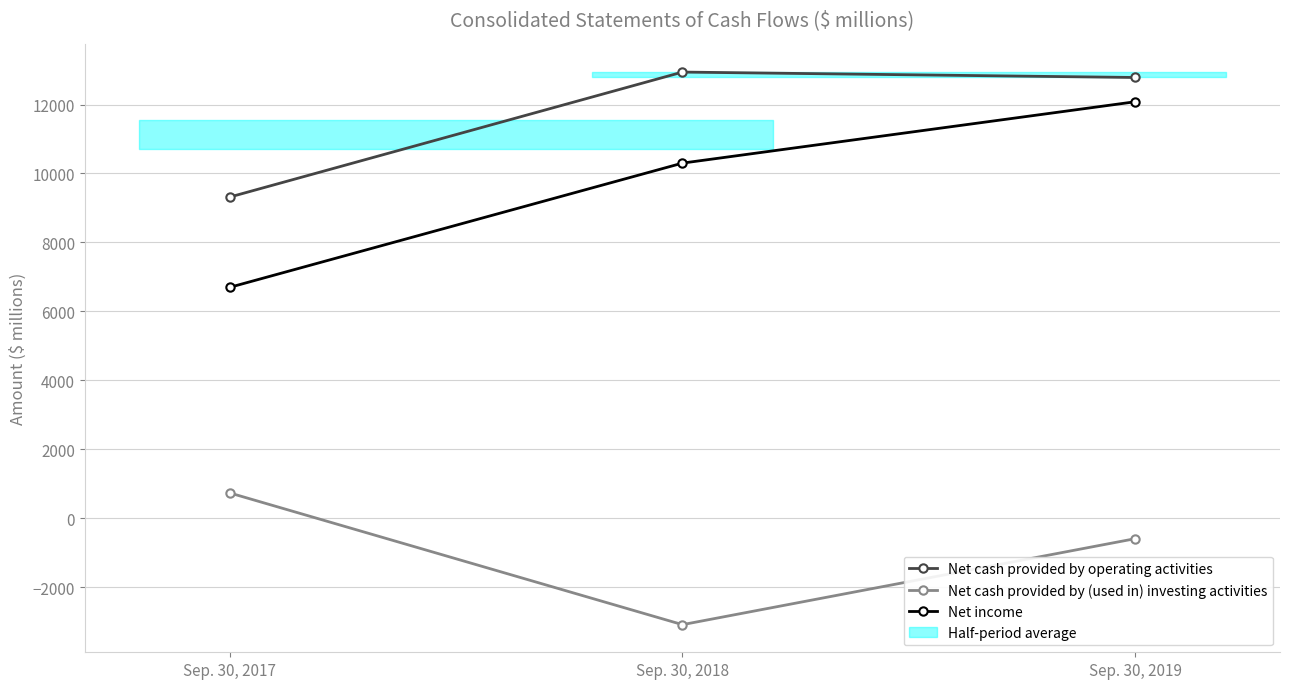

What is the value of the Net cash provided by (used in) investing activities point at the 3rd from the left?

-591